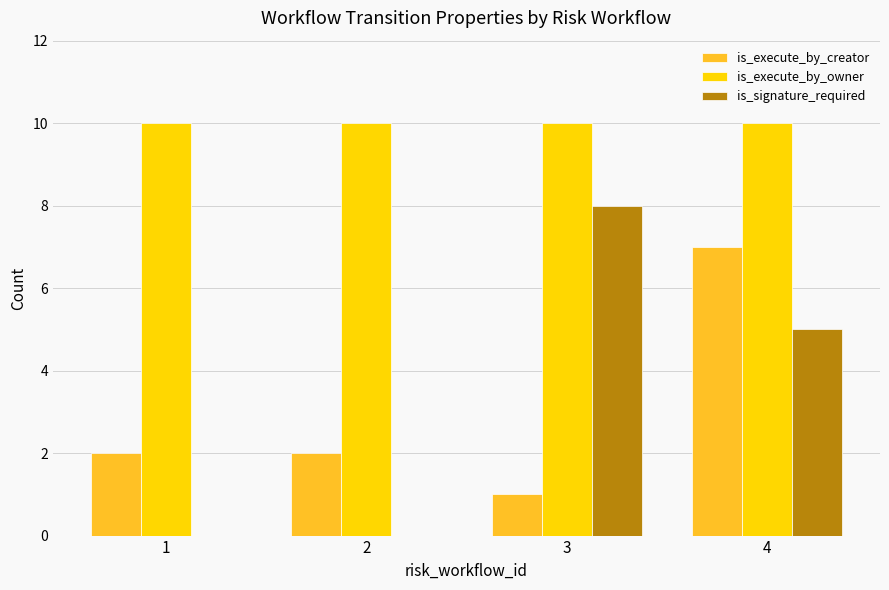

Reading left to right, what are all the values shown in this chart?

is_execute_by_creator: 2	2	1	7
is_execute_by_owner: 10	10	10	10
is_signature_required: 0	0	8	5